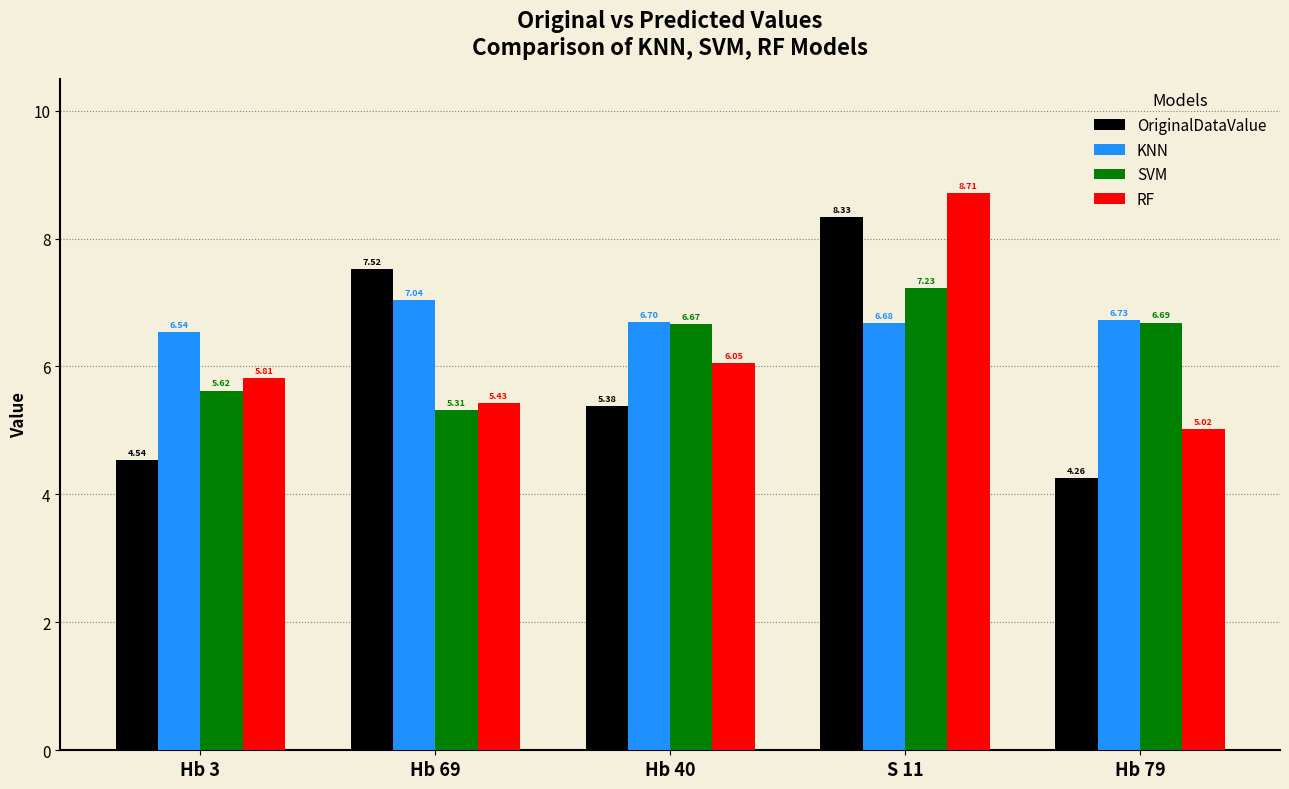

What is the label of the 2nd bar from the right?

S 11